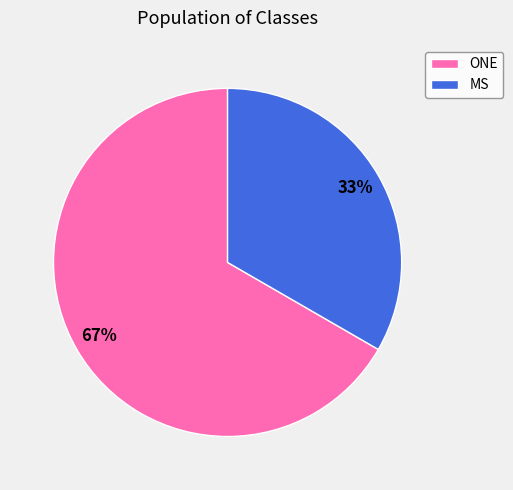

Is it true that MS is 41% of the pie?

False